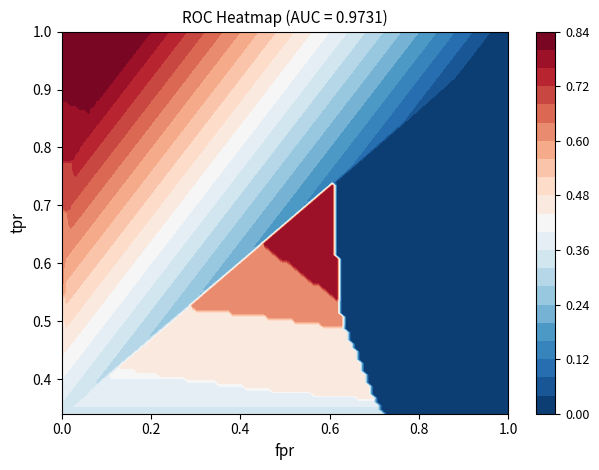

The roc_auc series shows 1.4 at 19. True or false?

False